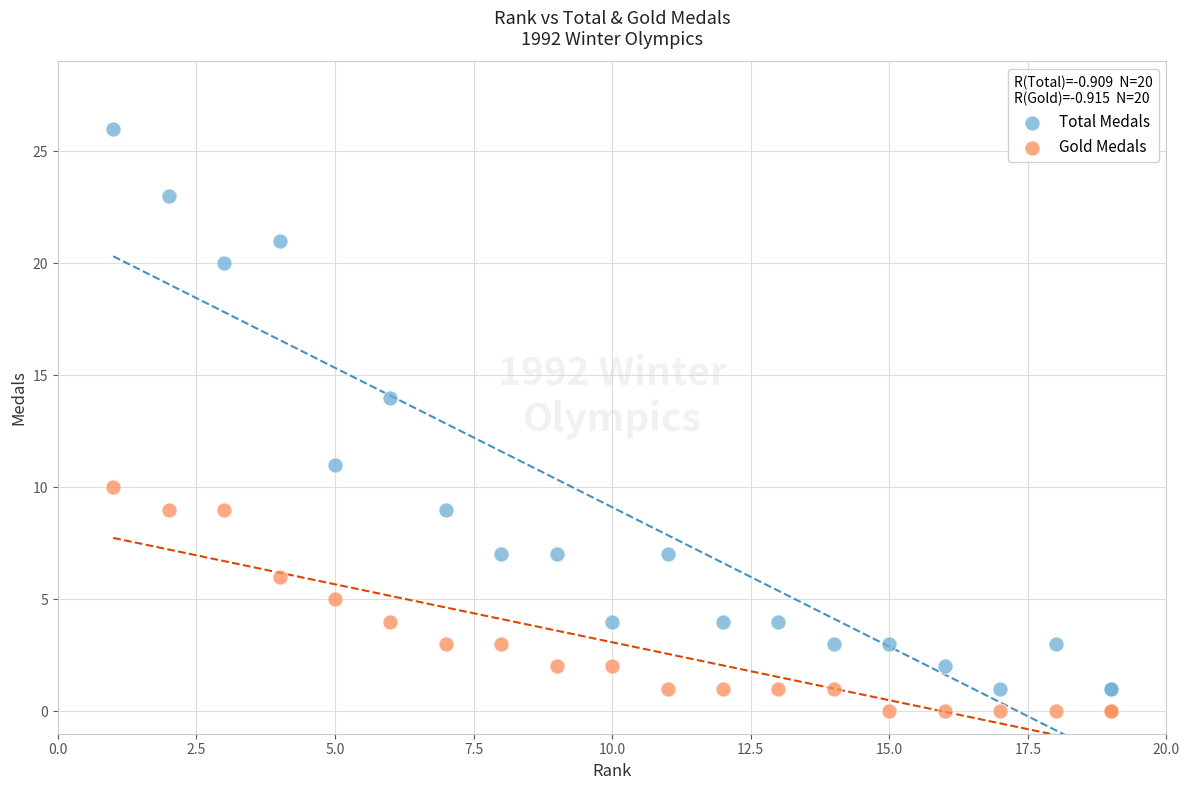

Which series reaches the maximum Y coordinate?

Total Medals